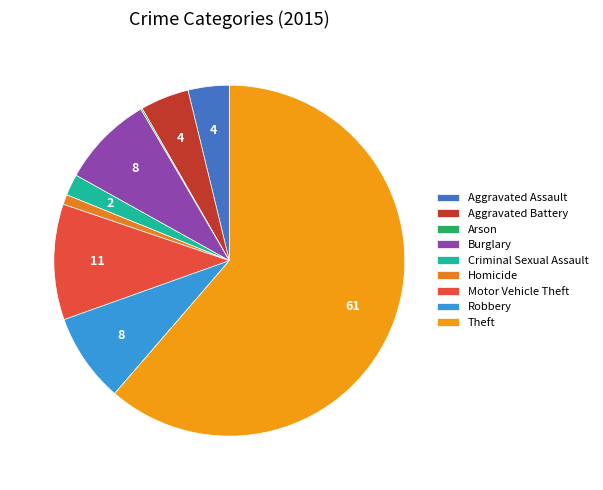

What percentage is the Motor Vehicle Theft slice, to the nearest percent?

11%